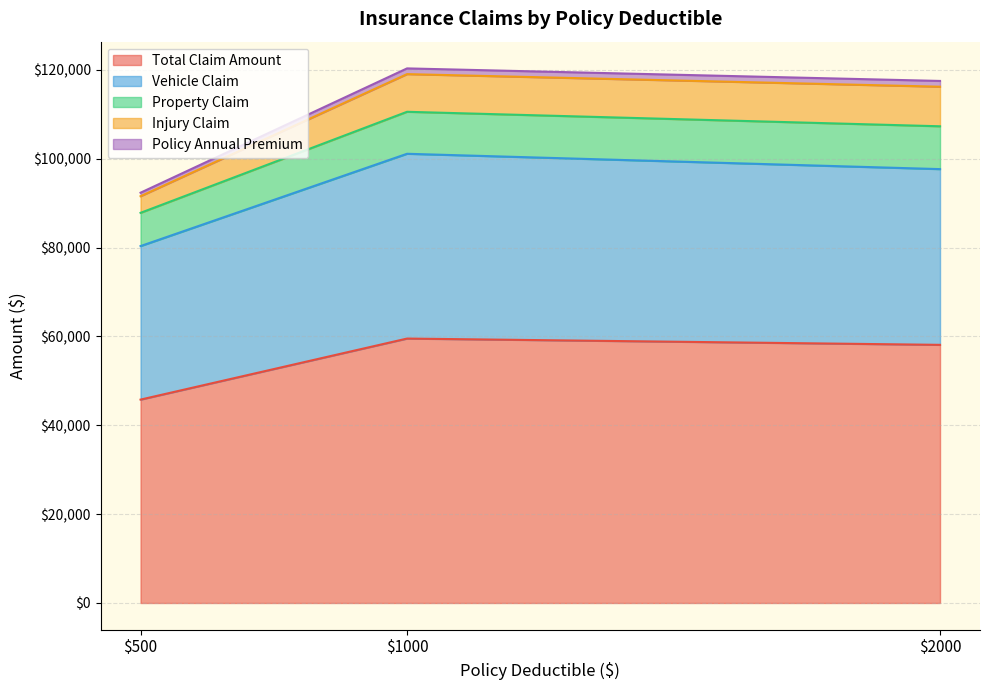

What is the maximum value for Total Claim Amount?

59510.0